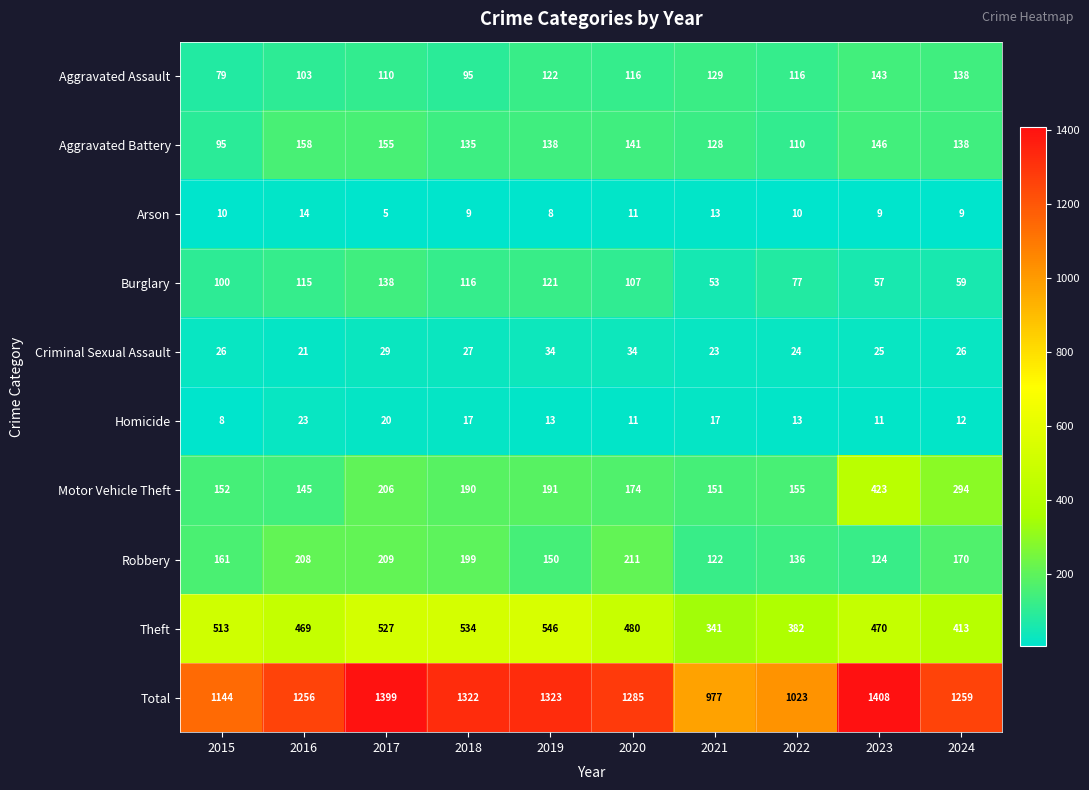

At which category does the chart reach its peak across all series?

2023